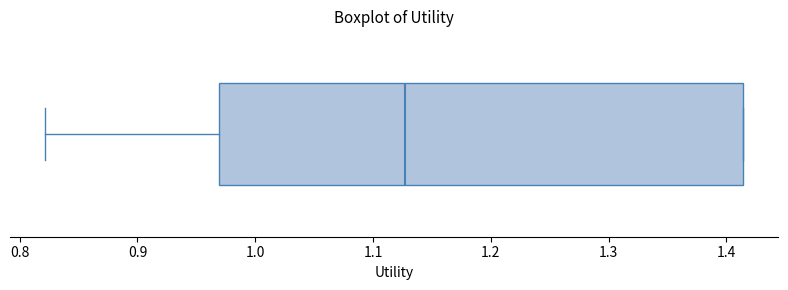

Where does the median line of the box sit on the x-axis? The values are not printed on the chart, so give them approximately, as read against the axis.

1.13